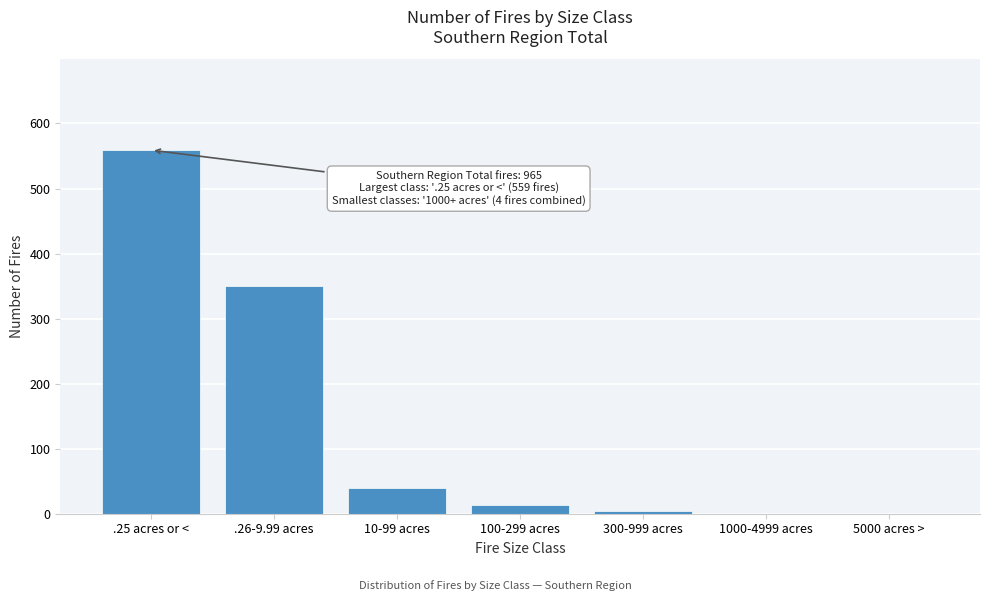

Reading left to right, transcribe all the data shown in this chart.

.25 acres or <=559	.26-9.99 acres=350	10-99 acres=39	100-299 acres=13	300-999 acres=4	1000-4999 acres=0	5000 acres >=0